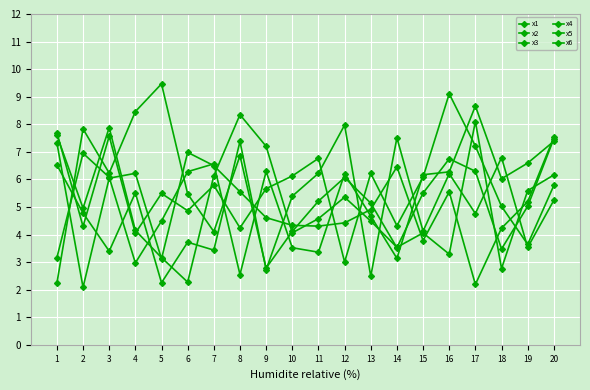

Where do x4 and x2 first cross each other?

3 and 4